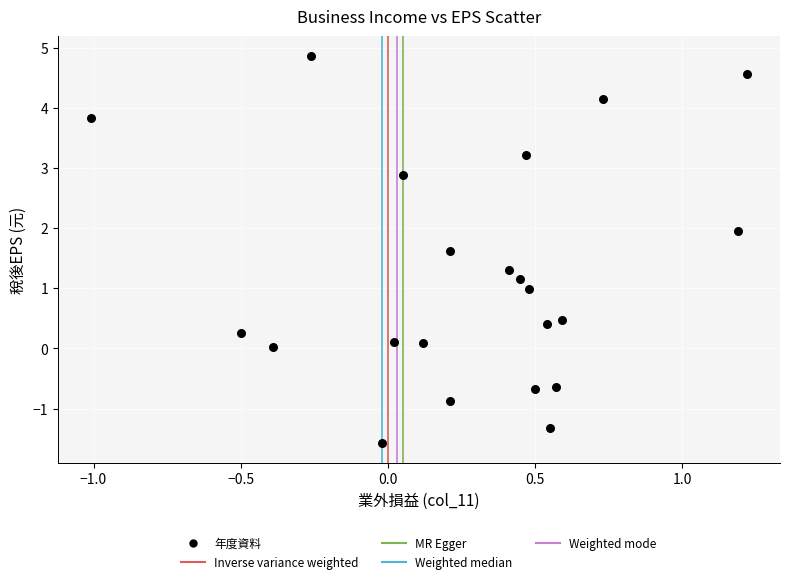

What is the range of X values (max minus min)?

2.2